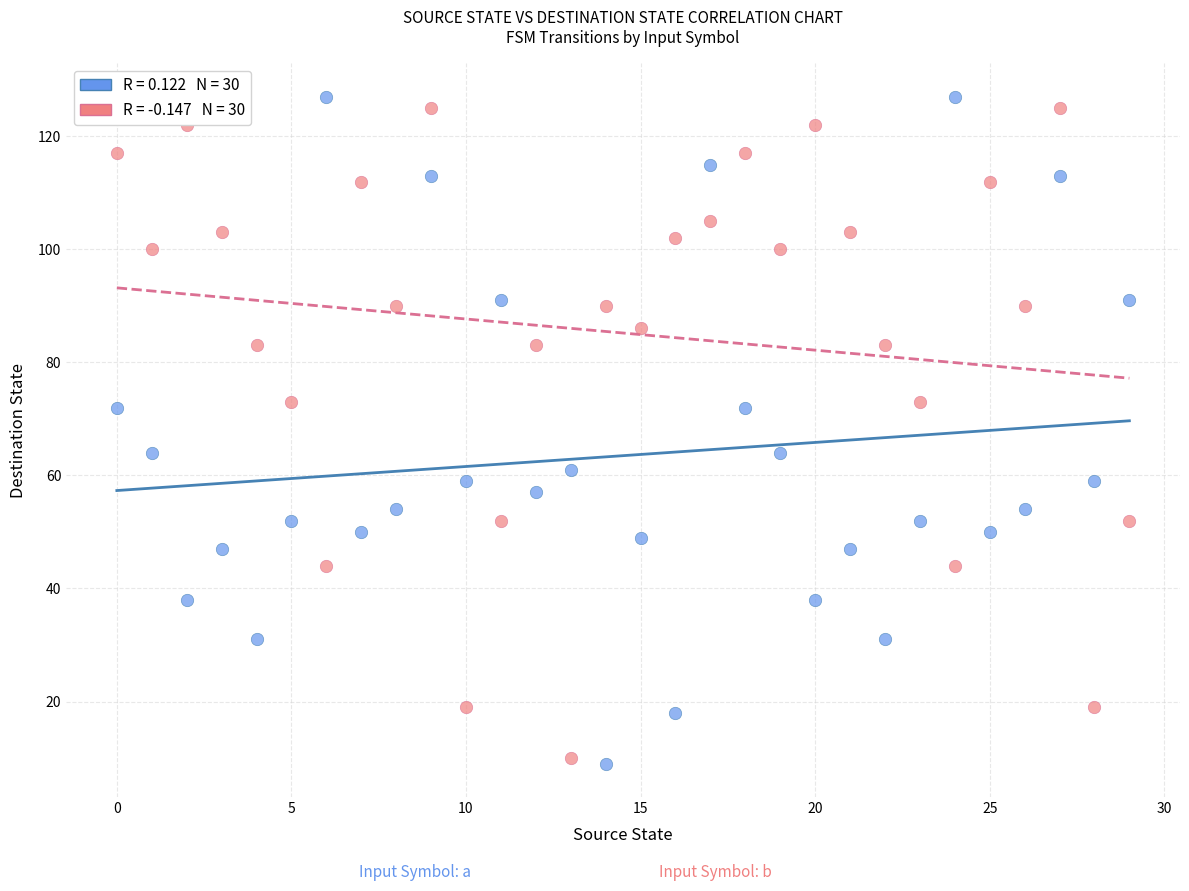

Across all data points, what is the range of Y values (max minus min)?

118